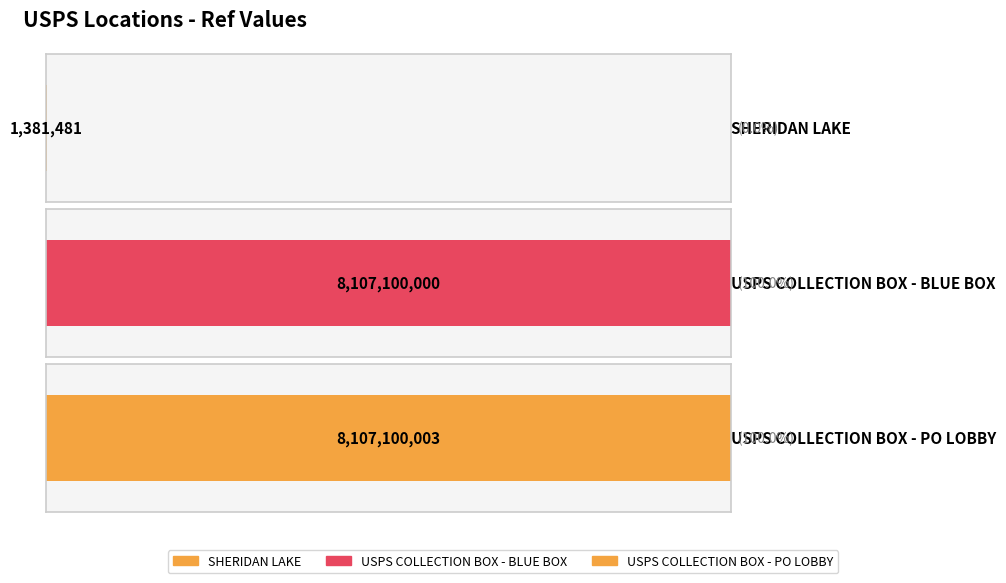

Which category has the lowest value across all series?

SHERIDAN LAKE